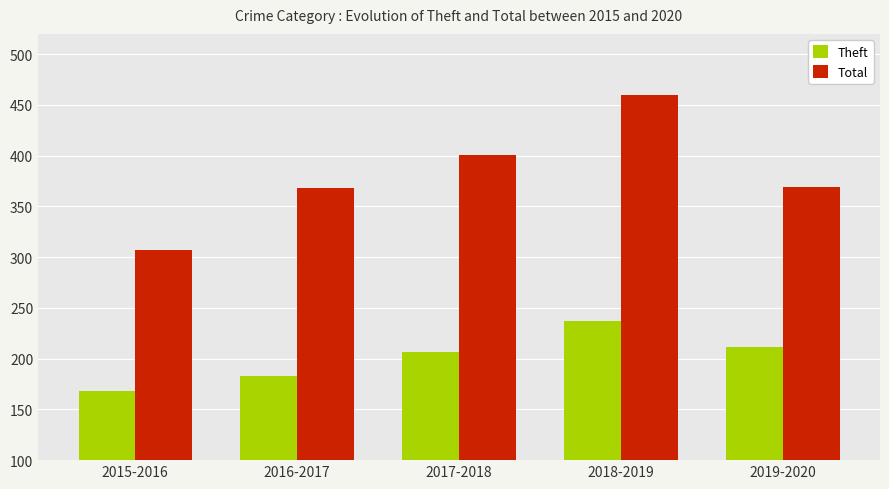

What is the label of the 3rd bar from the left?

2017-2018